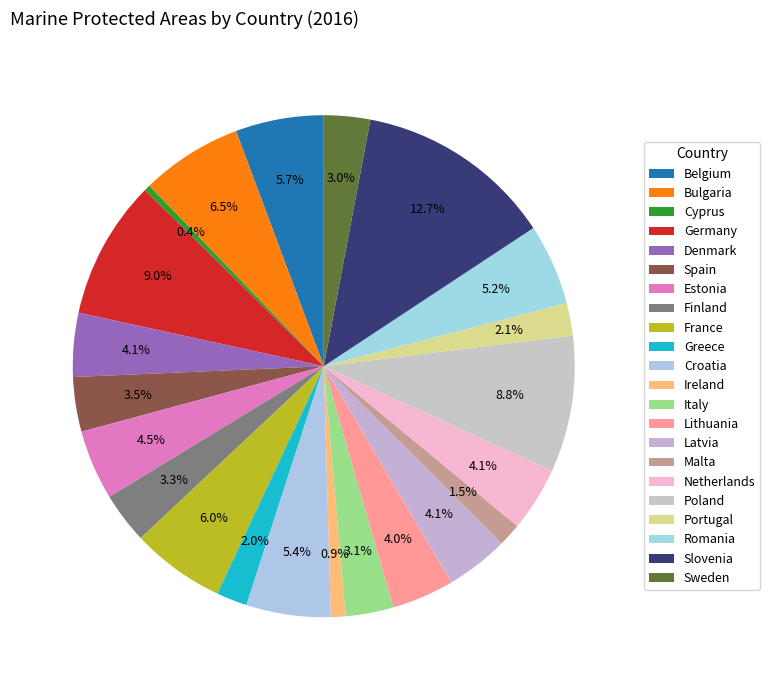

Which category has the biggest portion of the pie?

Slovenia